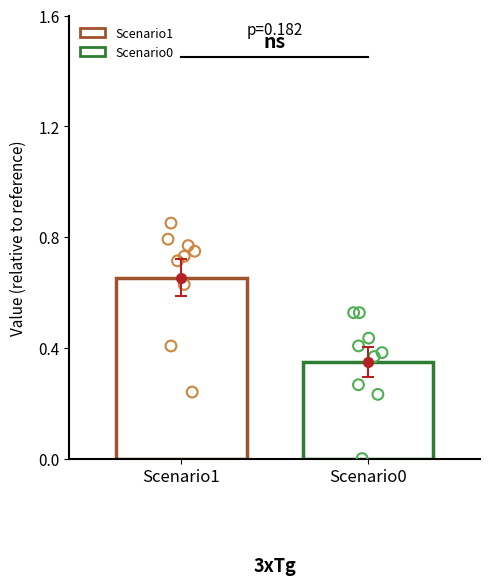

Which series has the largest total across all categories?

job183_scenario1_371